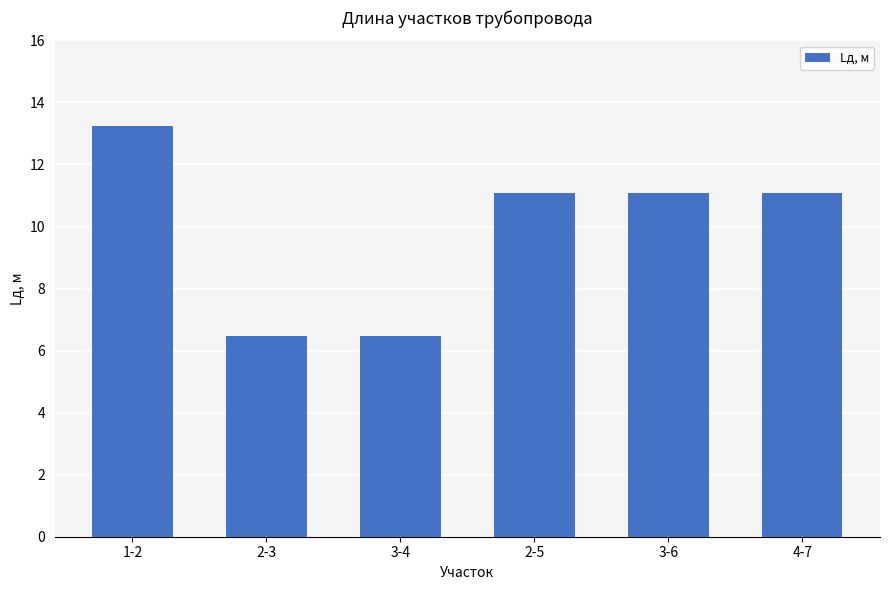

What is the difference between the maximum and minimum values?

6.8